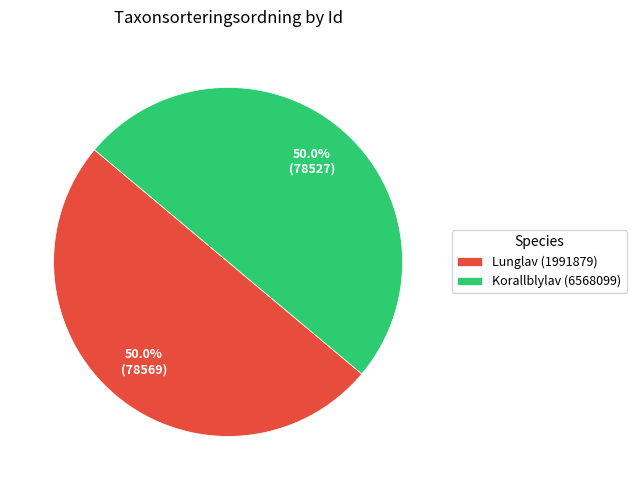

What is the ratio of the value at Korallblylav (6568099) to the value at Lunglav (1991879)?

1.0